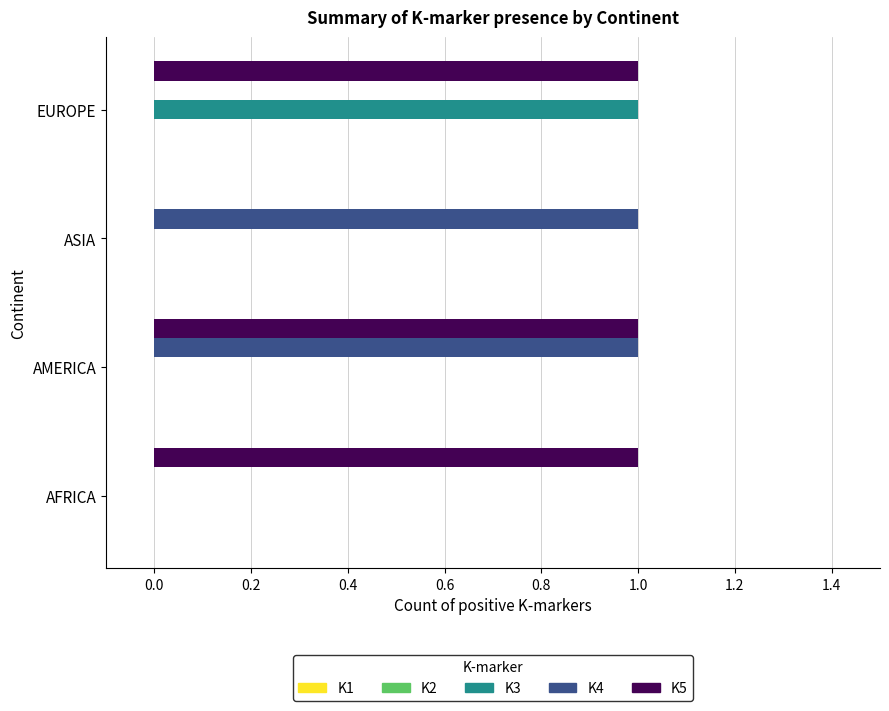

Which category has the highest value in the K3 series?

EUROPE